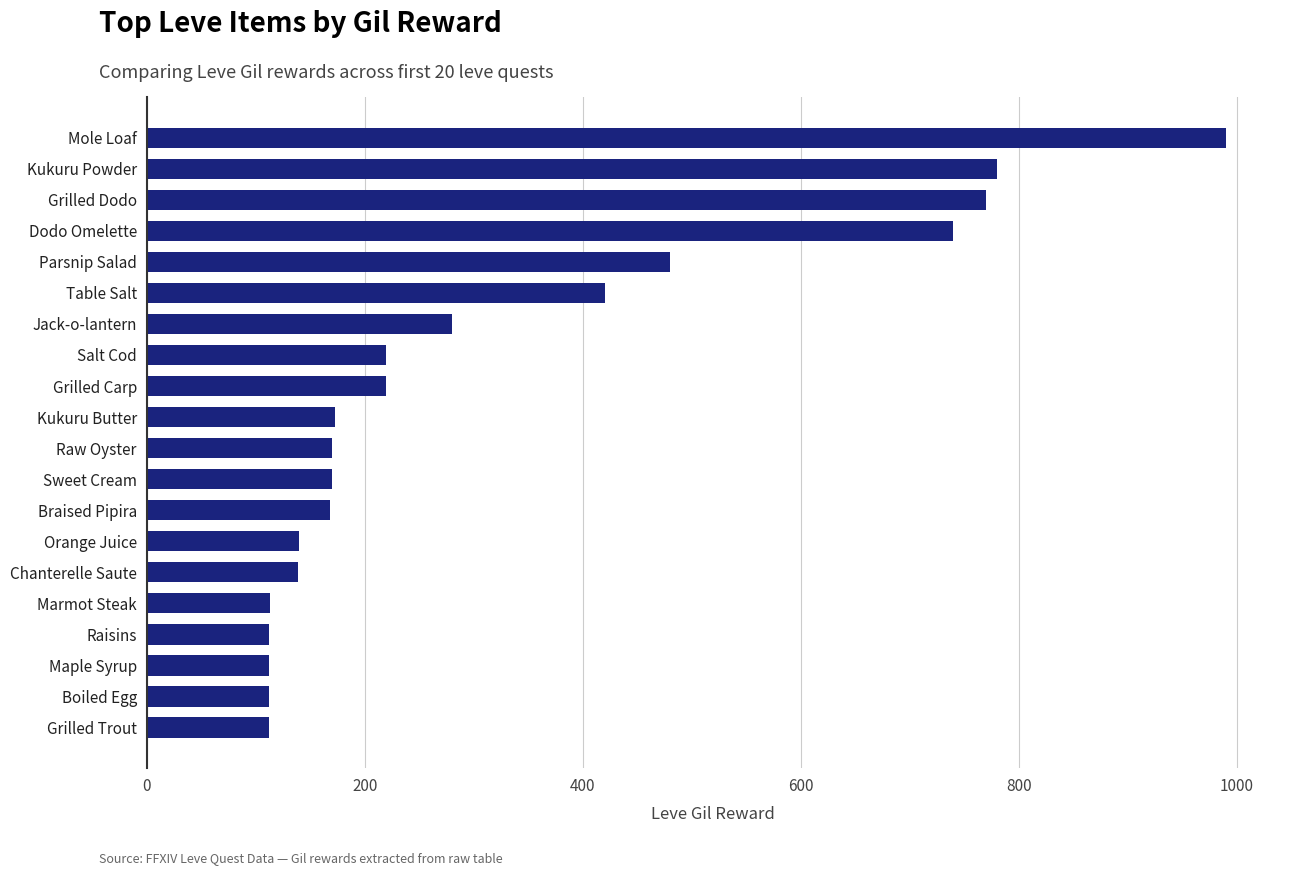

Approximately how many times larger is the value at Chanterelle Saute compared to Table Salt?

0.3